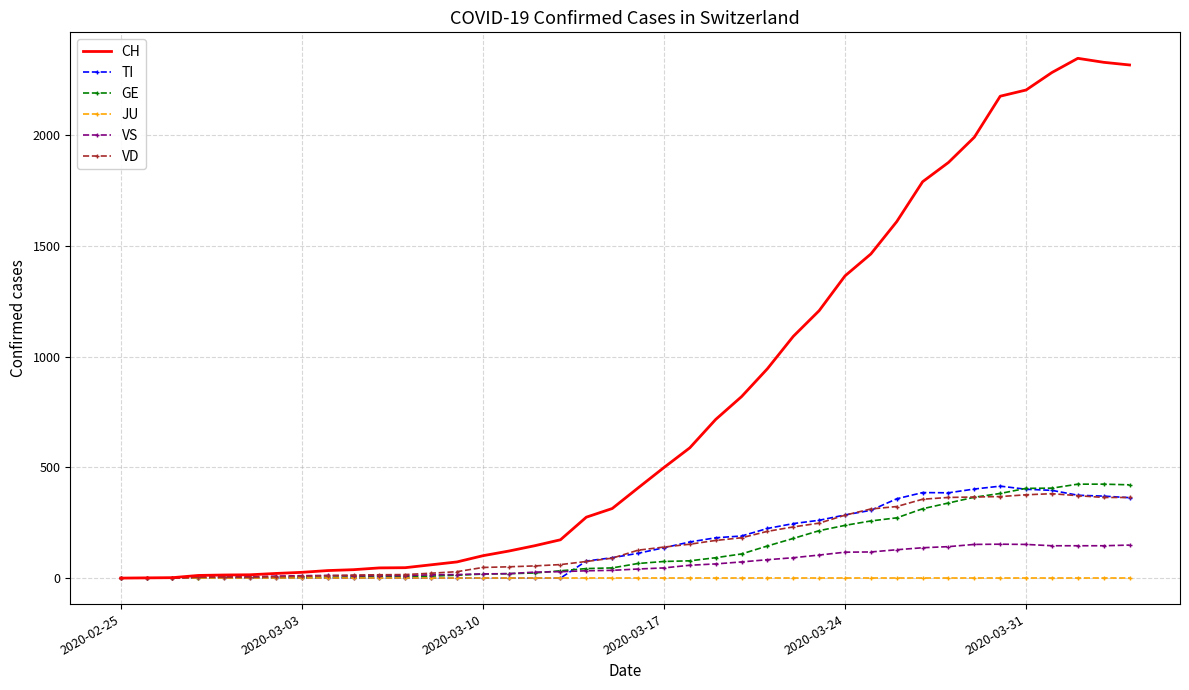

Which series has the largest total across all categories?

CH